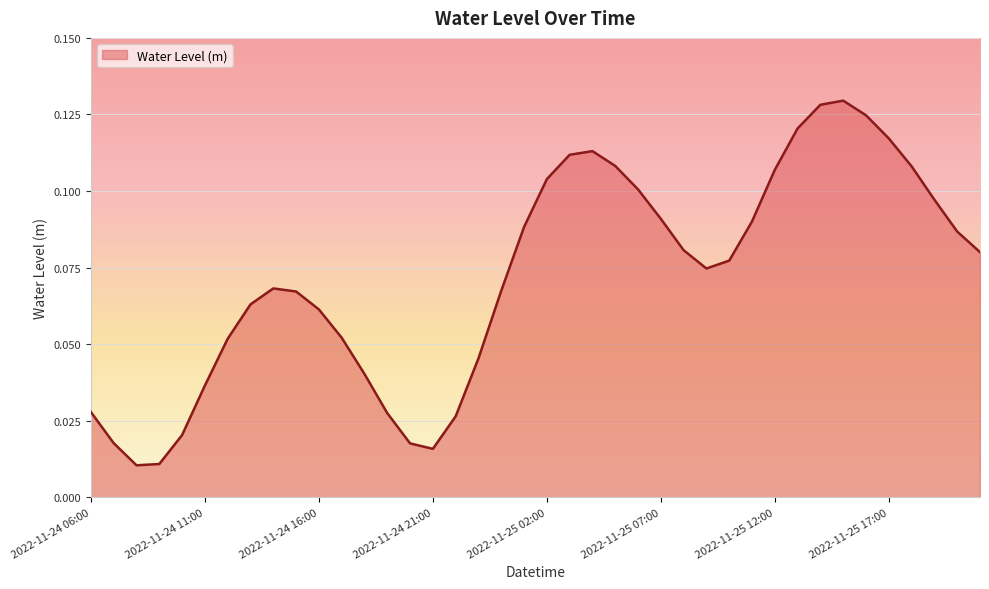

Does the chart display data point markers on the line(s)?

No